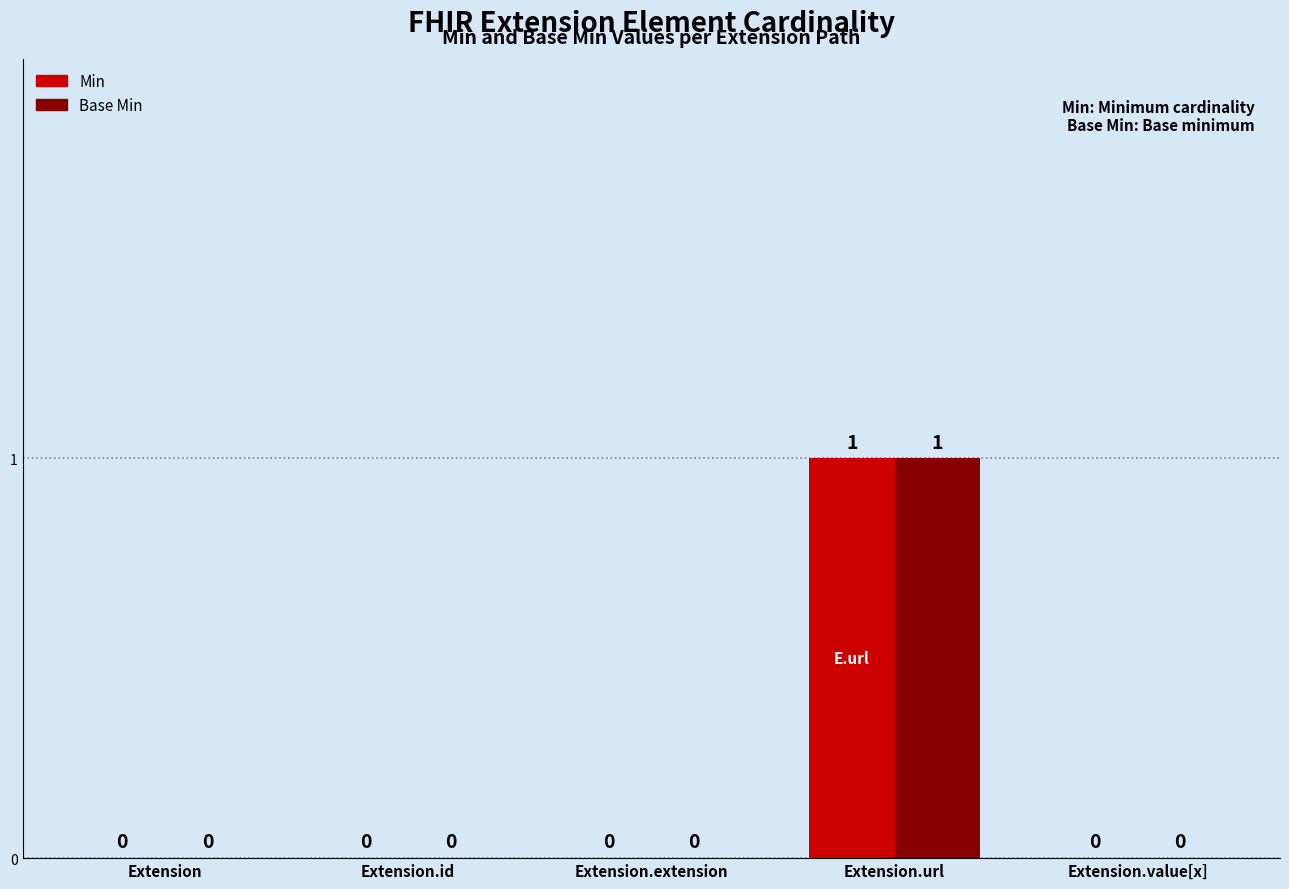

How many Min values are between 0 and 1?

5